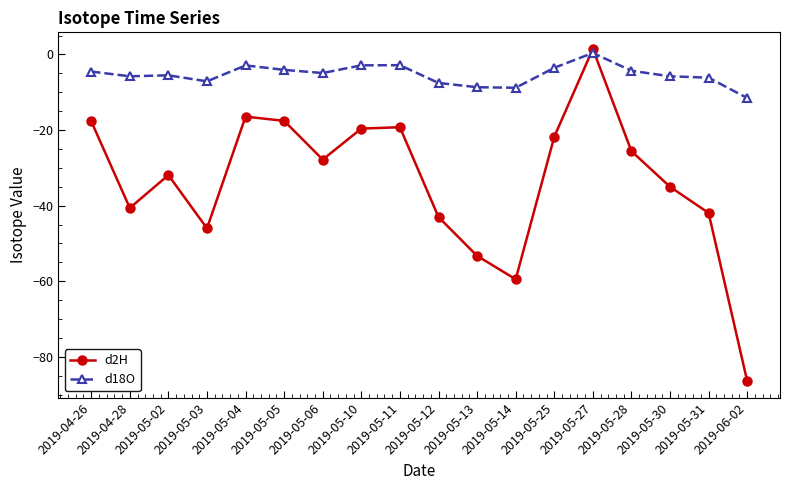

Count the number of categories in the chart.

18